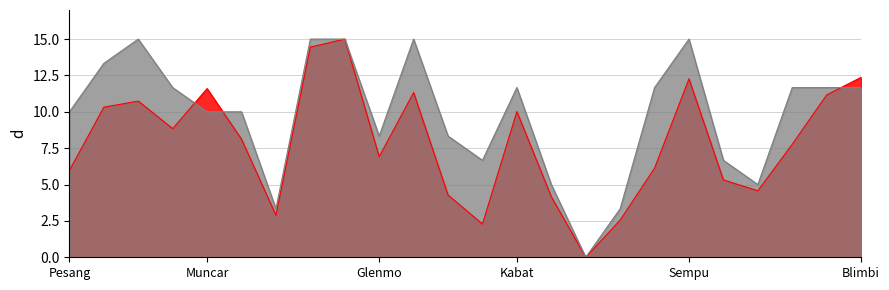

At which category is the sum across all series the highest?

Genteng